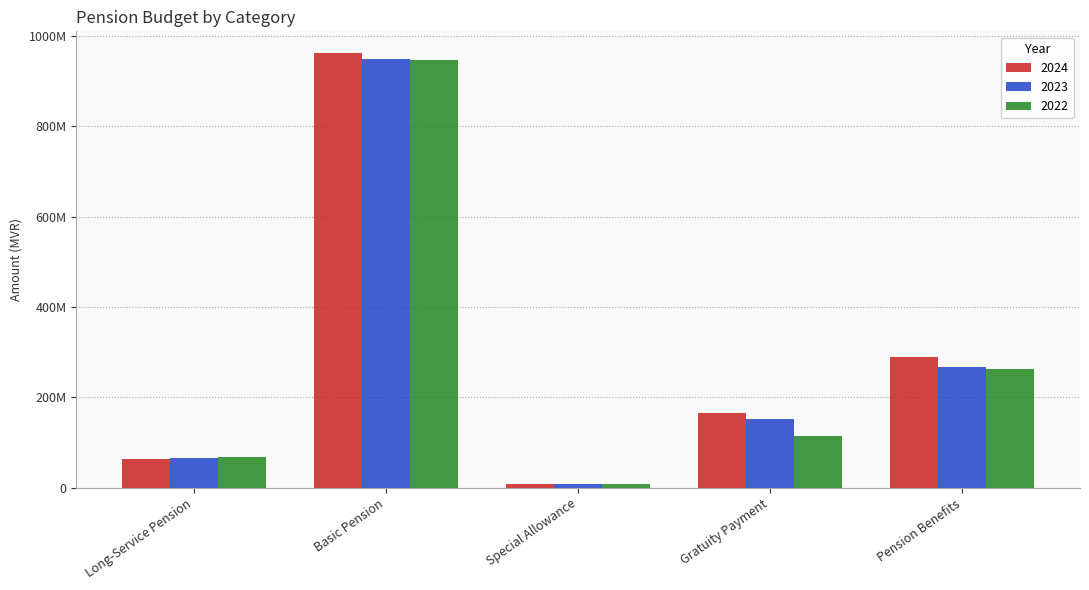

What are all the series names shown in the legend?

2024, 2023, 2022